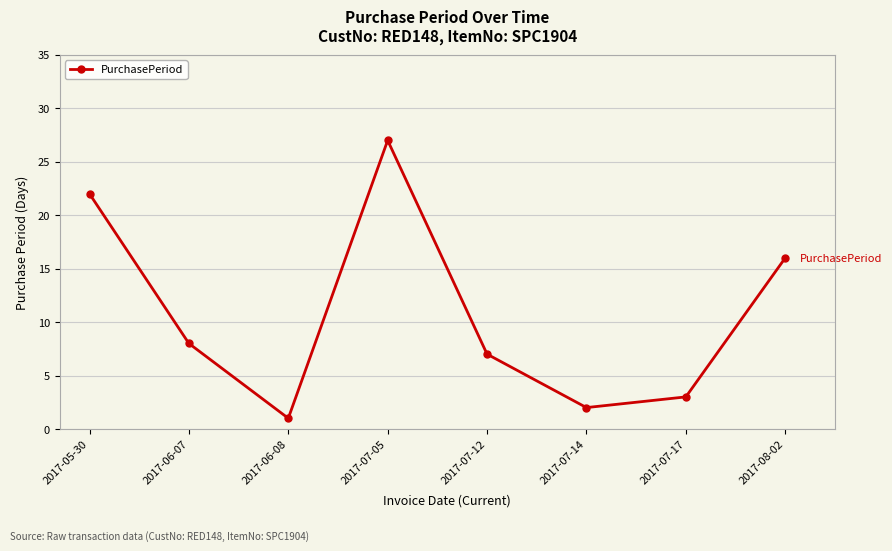

What is the label of the 3rd point from the left?

2017-06-08